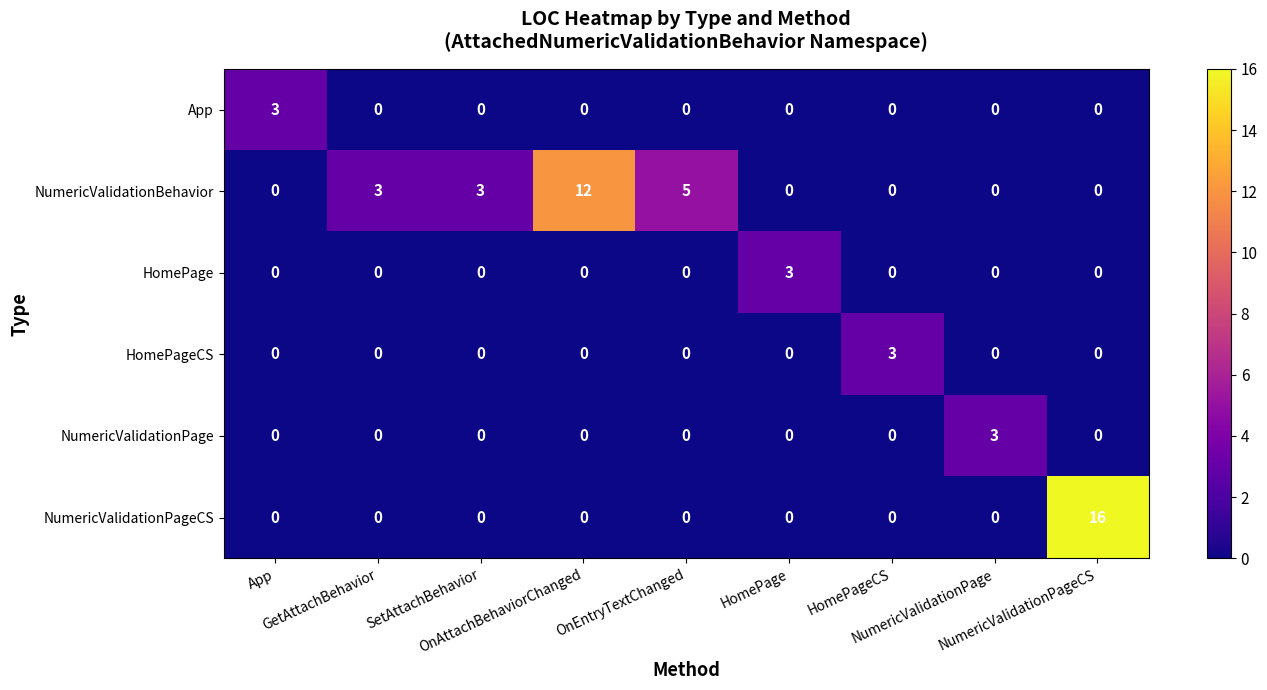

At which category is the sum across all series the highest?

NumericValidationPageCS